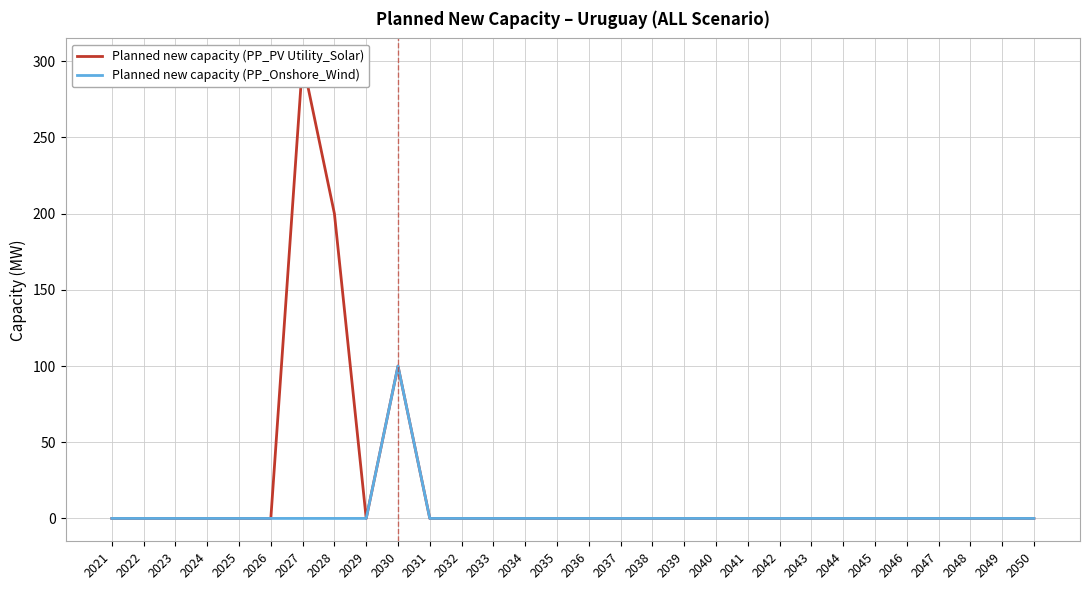

Which series has the largest range (max minus min)?

Planned new capacity (PP_PV Utility_Solar)